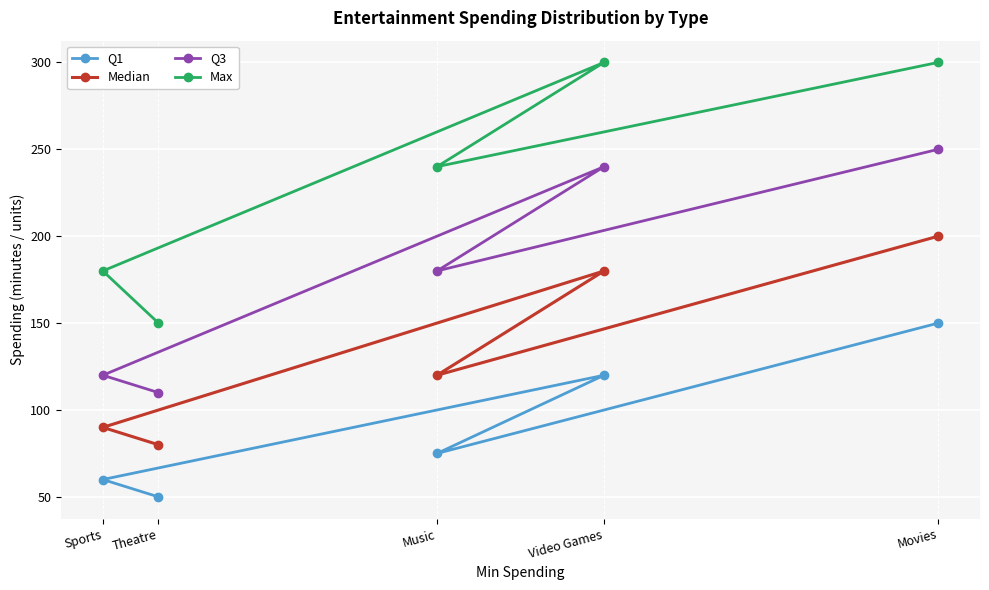

True or false: Q3 has more than 0 points higher than both neighbors.

True